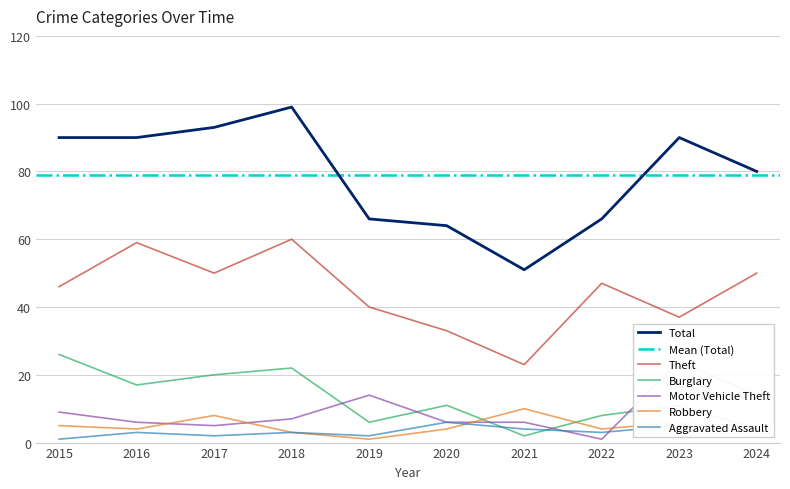

What is the average value of the Robbery series?

5